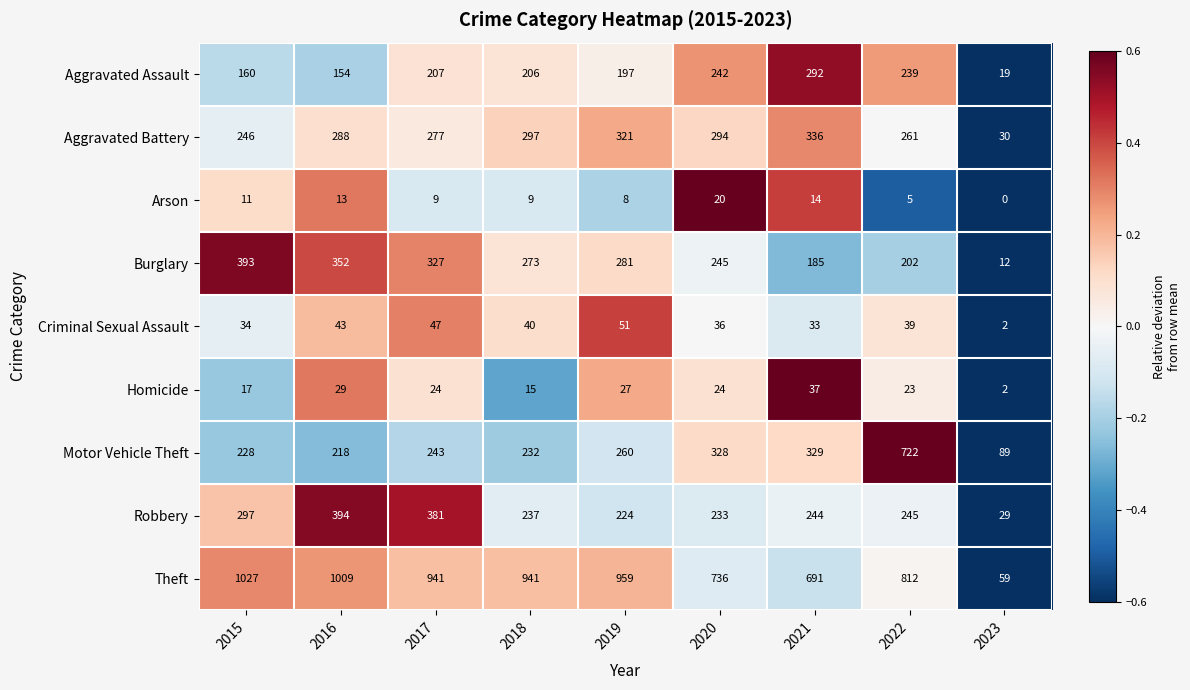

What is the difference between the highest and lowest values at 2017?

932